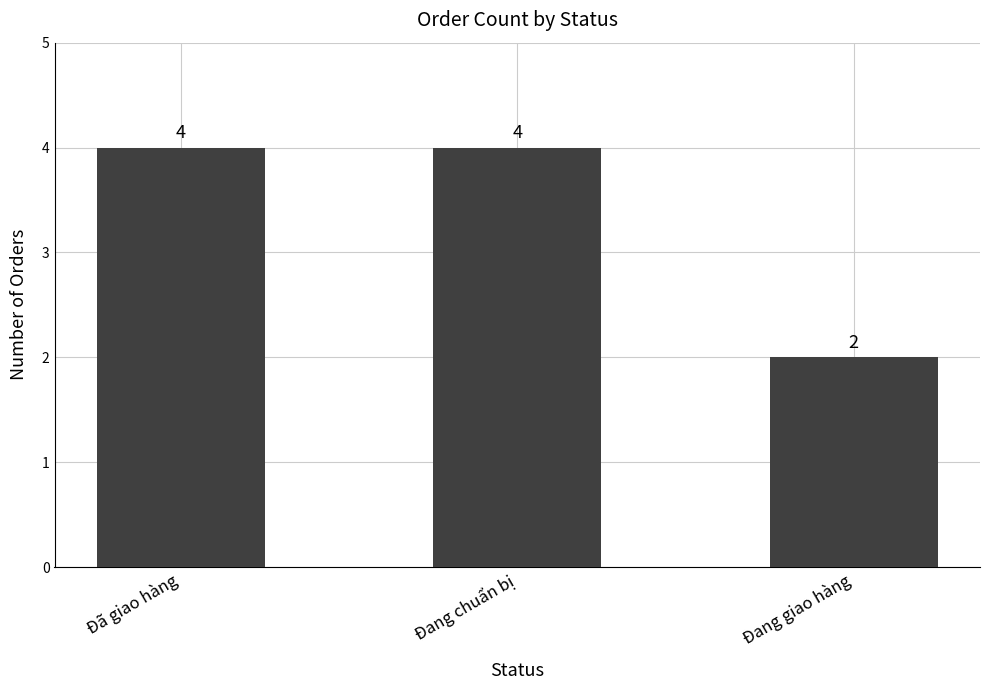

What is the difference between the maximum and minimum values?

2